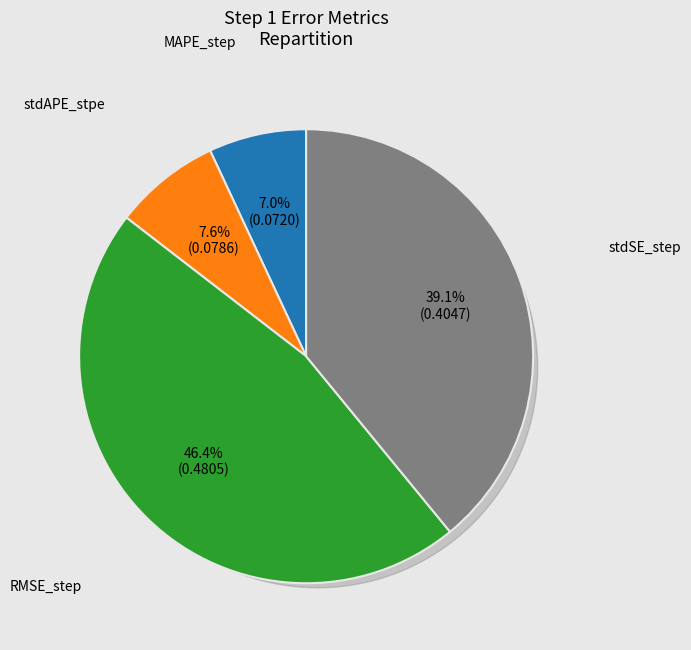

How many segments does this pie chart have?

4